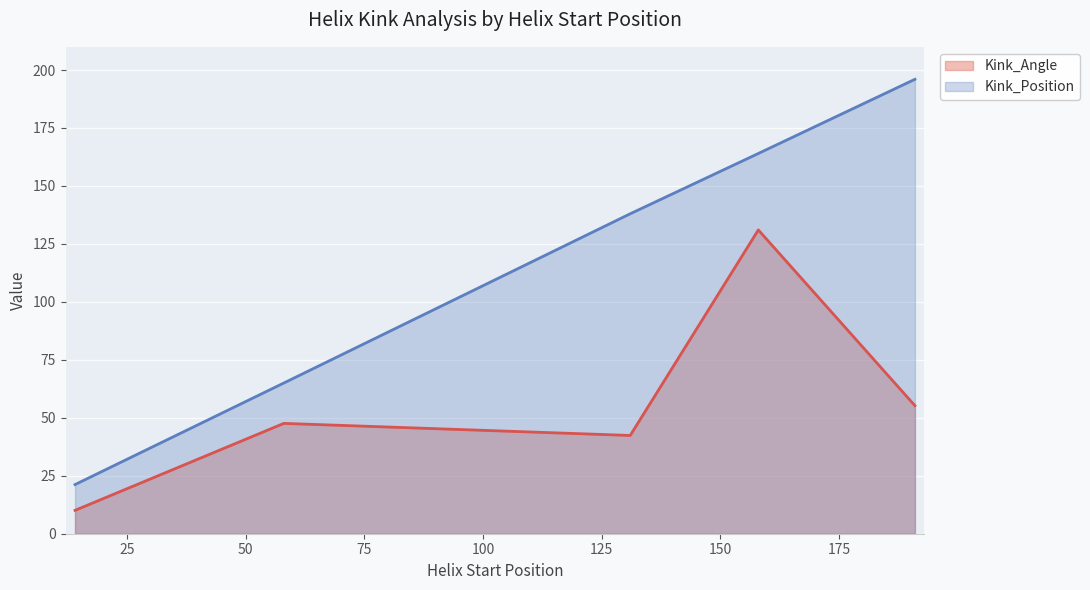

True or false: Kink_Position and Kink_Angle intersect in this chart.

False